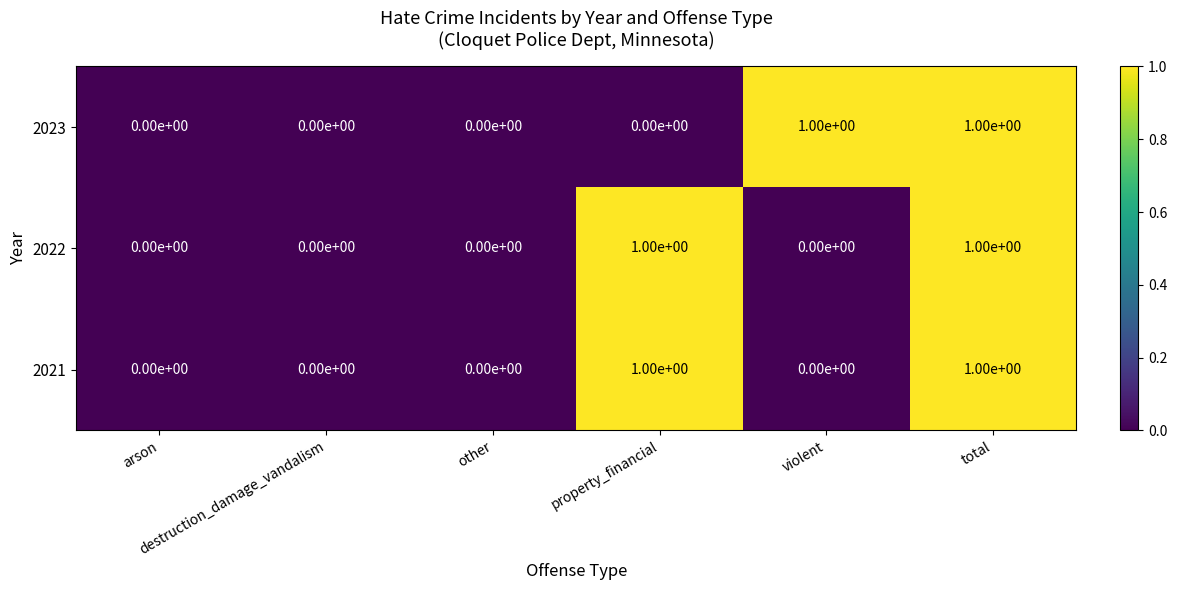

How many 2021 values are between 0 and 1?

6